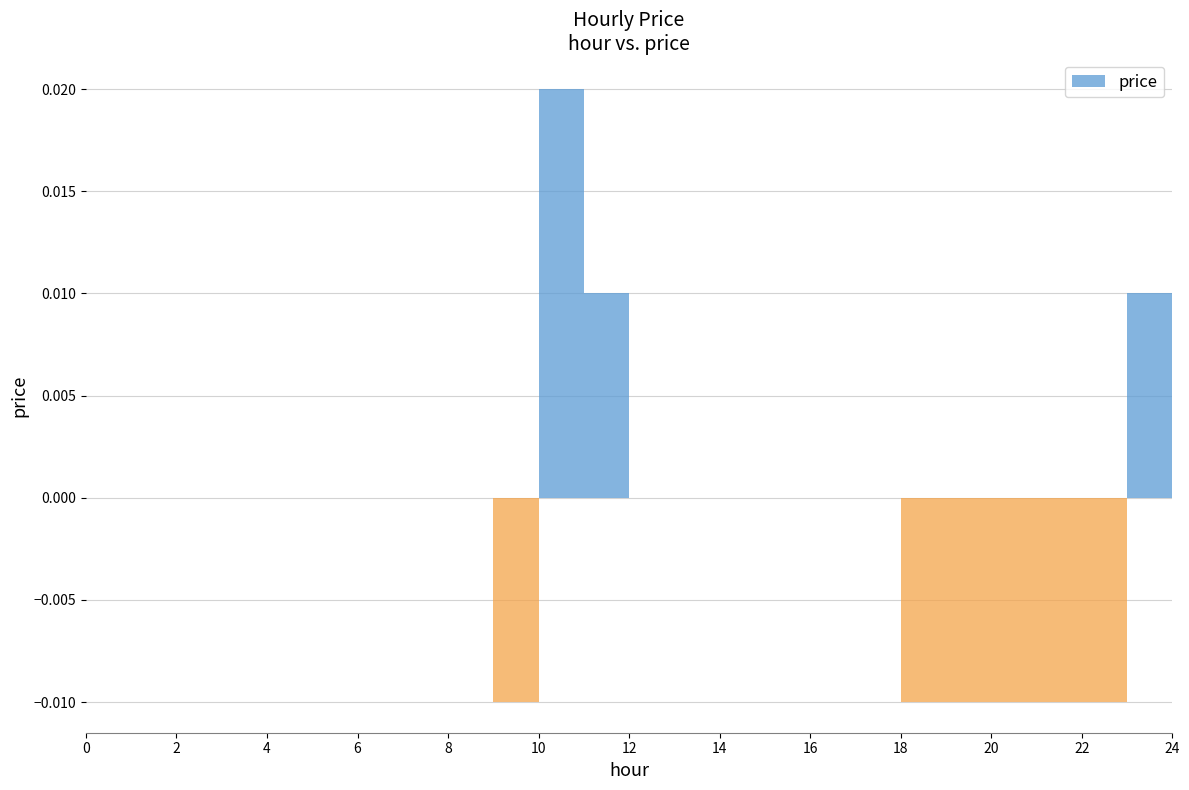

Are the bars horizontal?

No